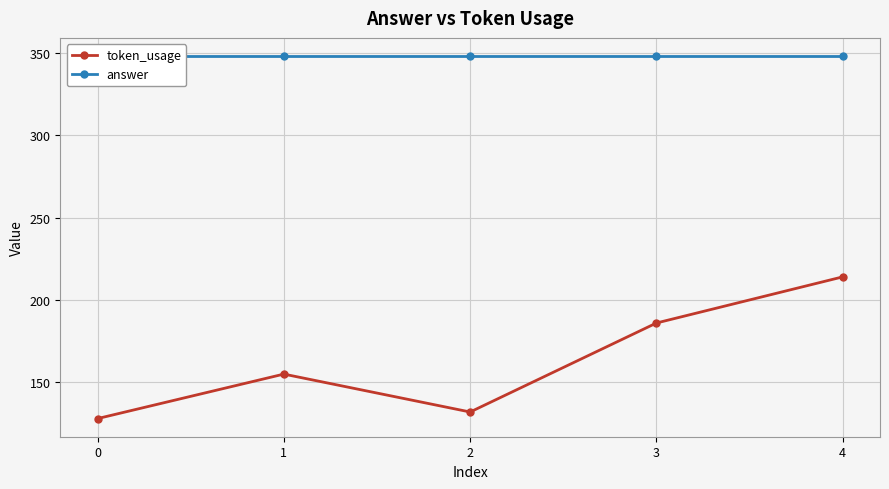

At which label does token_usage first exceed 155?

3